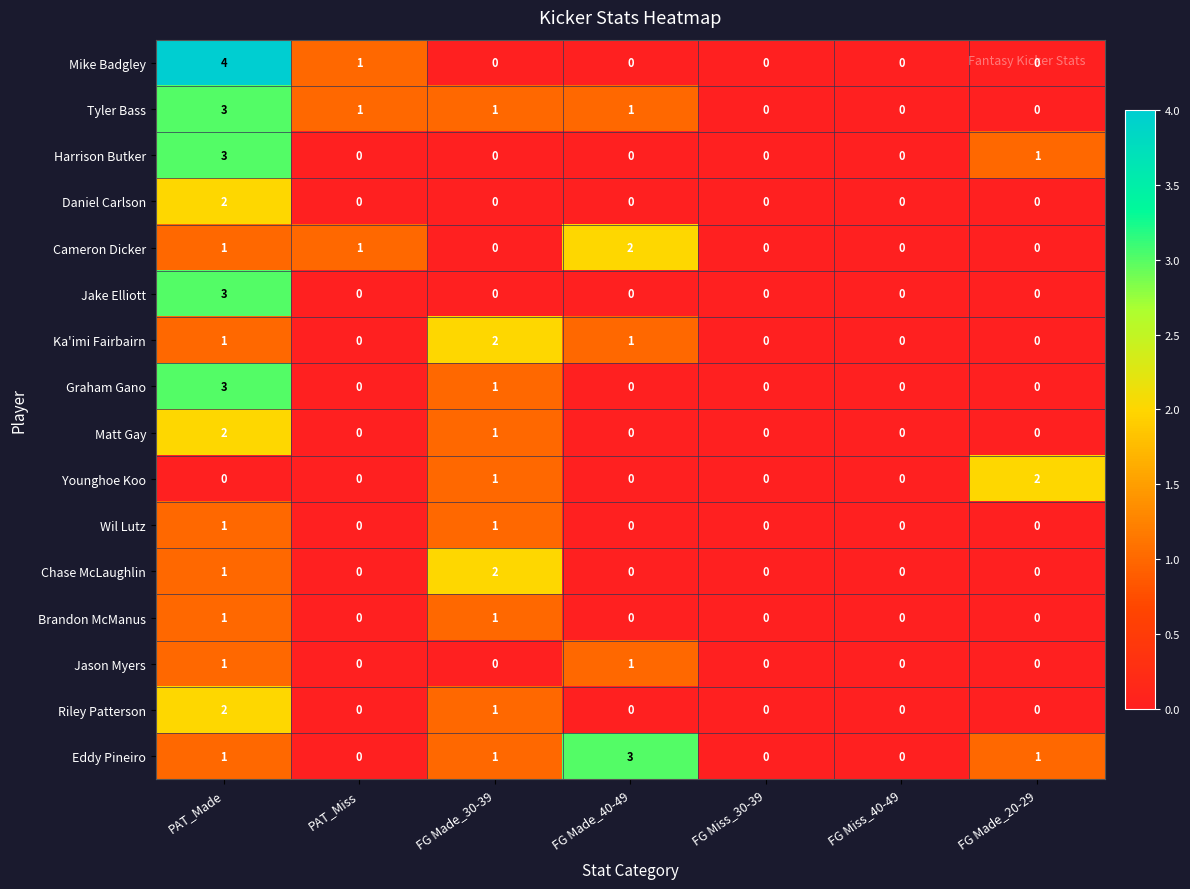

What is the total value across all series at FG Made_20-29?

4